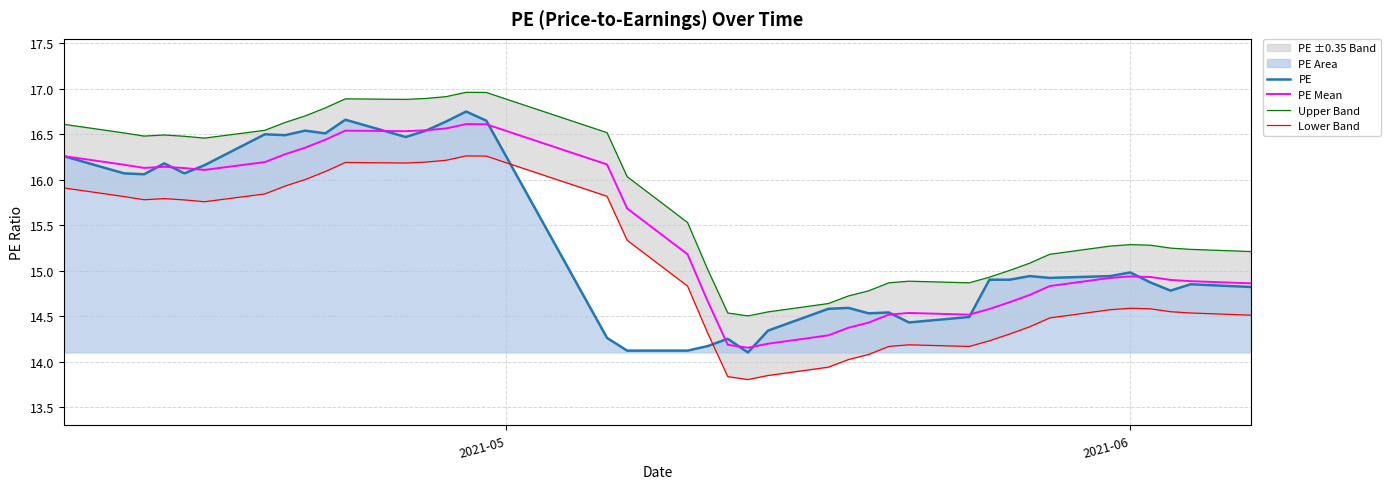

True or false: Upper Band and Lower Band cross at least once.

False